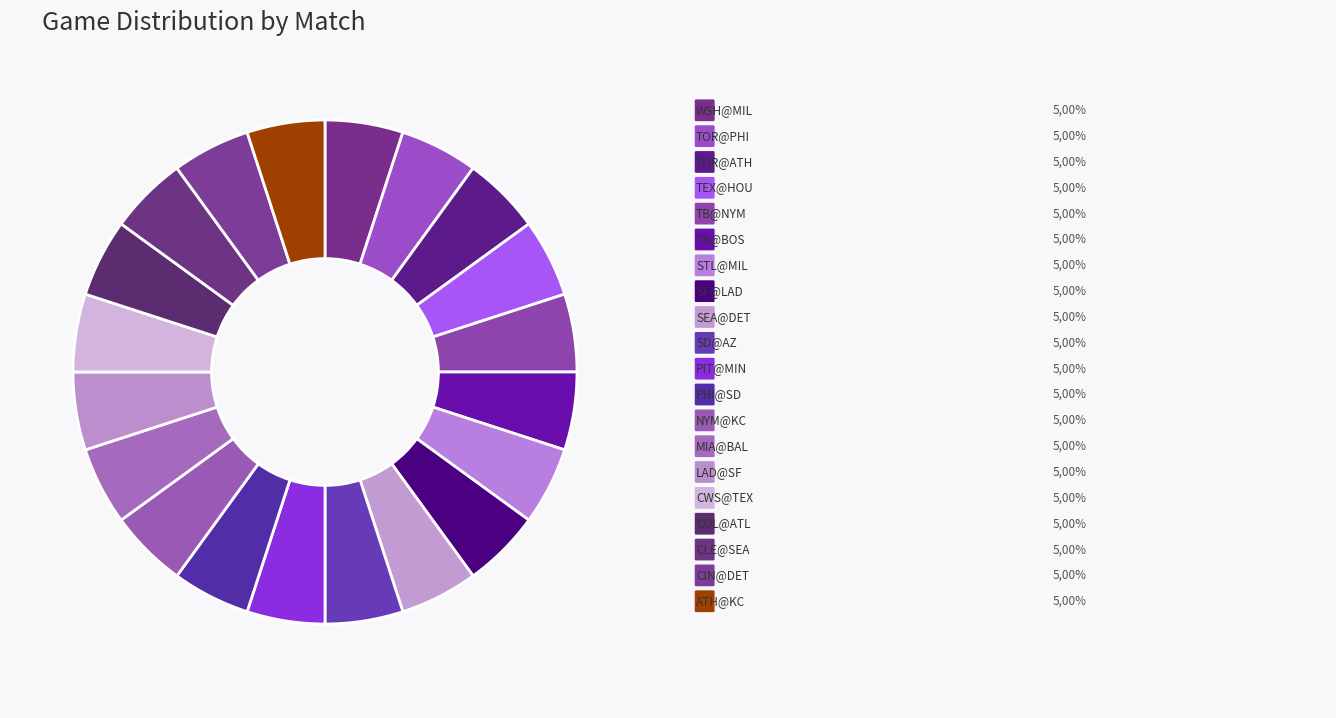

How many slices are in this pie chart?

20